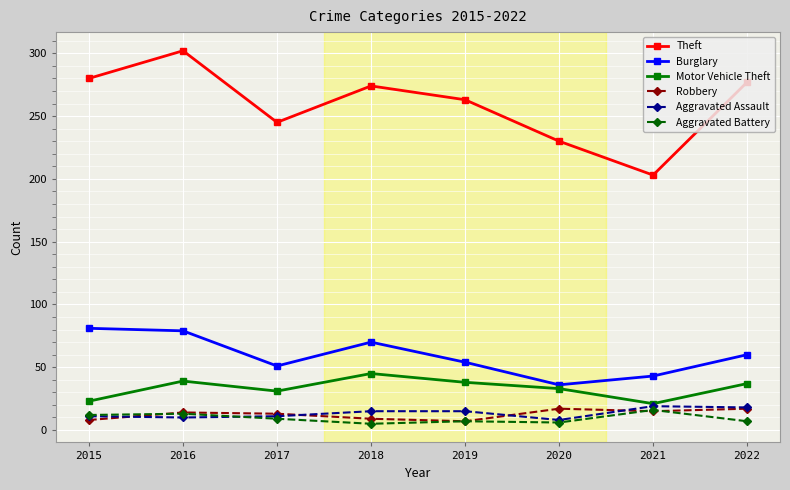

Between which two adjacent categories do Robbery and Aggravated Assault first intersect?

2015 and 2016